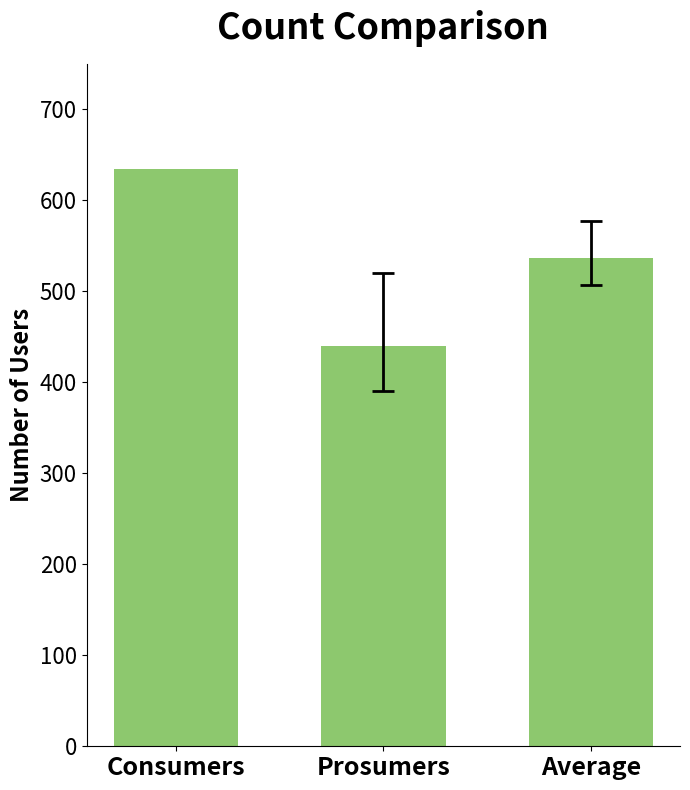

How many values are between 440 and 635?

3